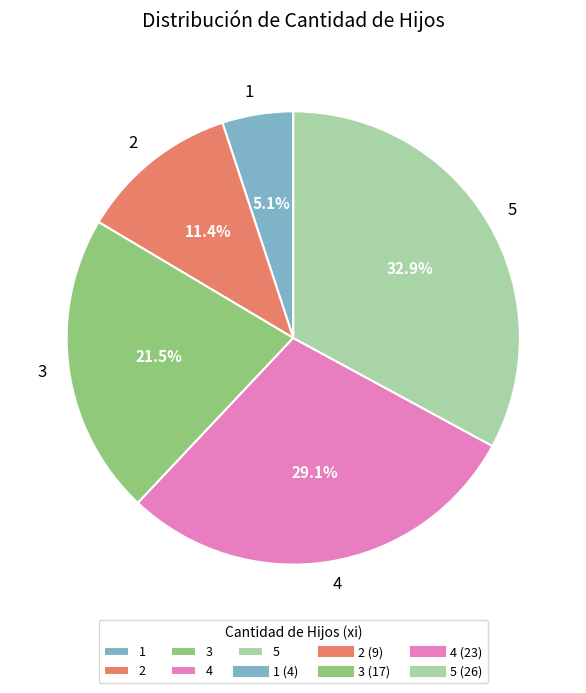

True or false: 2 accounts for 11% of the total.

True